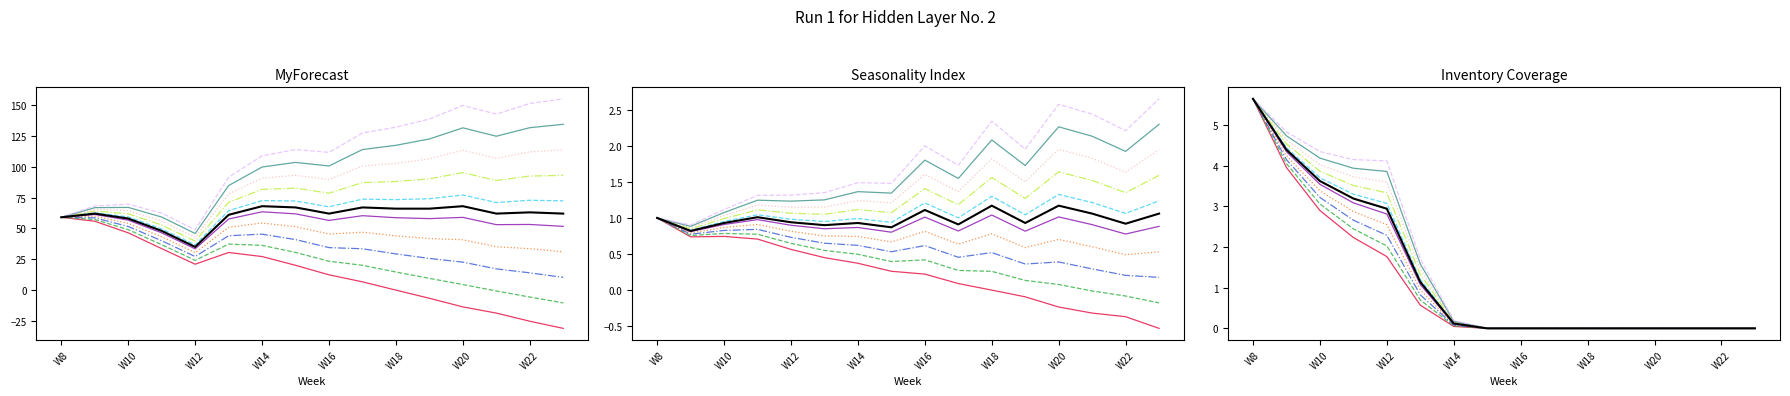

Which has a higher value, W16 or W12?

W16